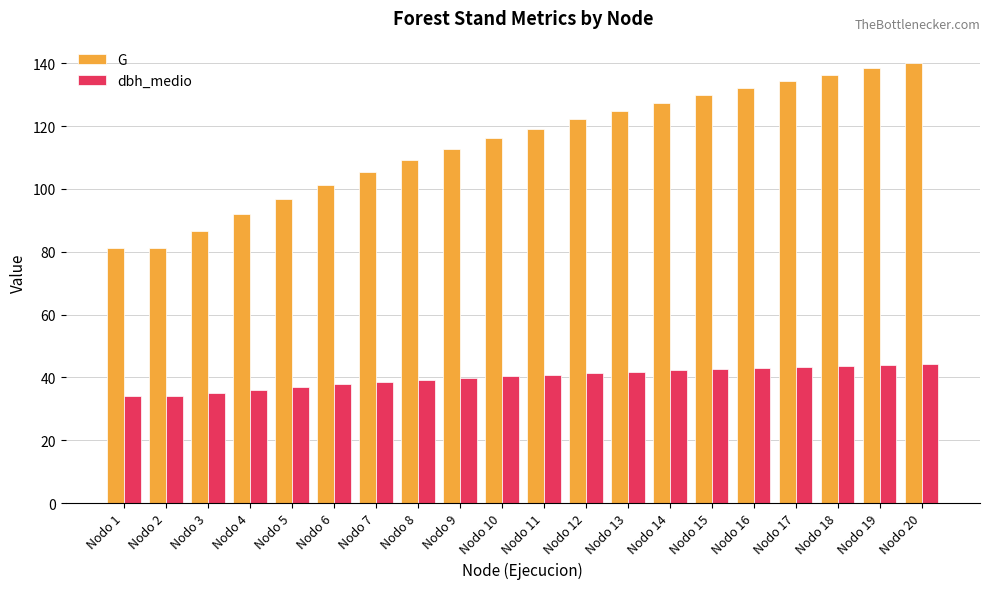

What is the difference between the highest and lowest values at Nodo 5?

59.8